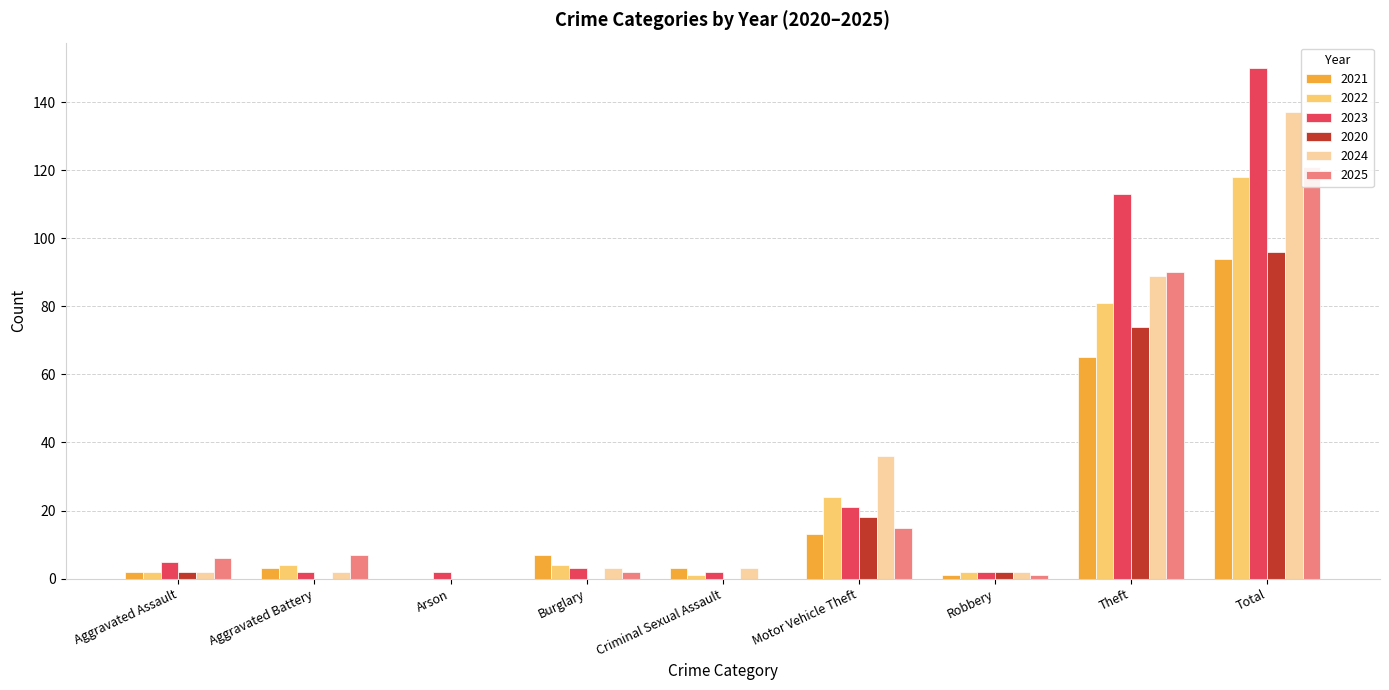

What is the difference between the maximum and minimum values in the 2025 series?

121